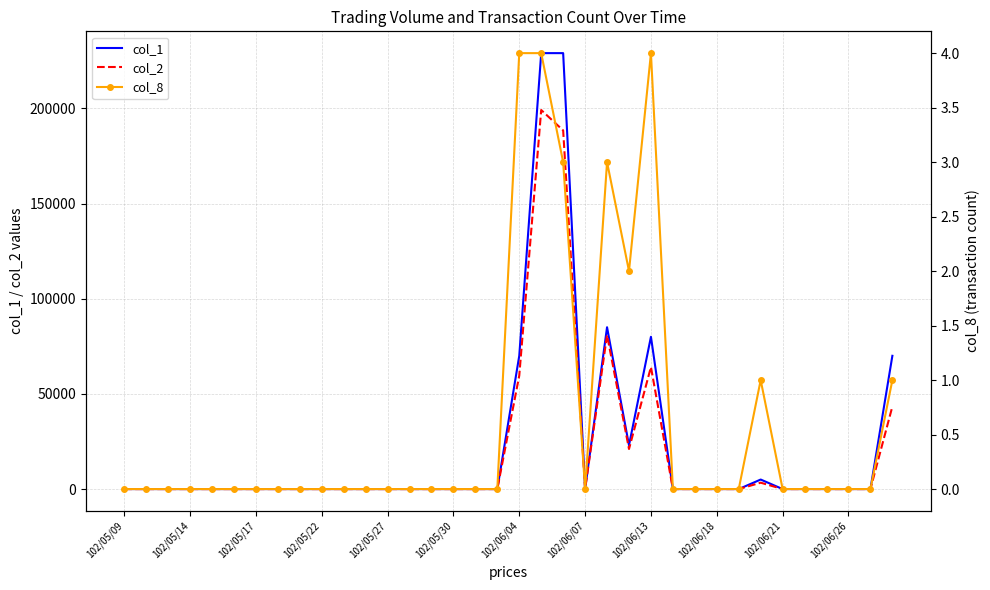

Where is the first local minimum for col_8?

102/06/07